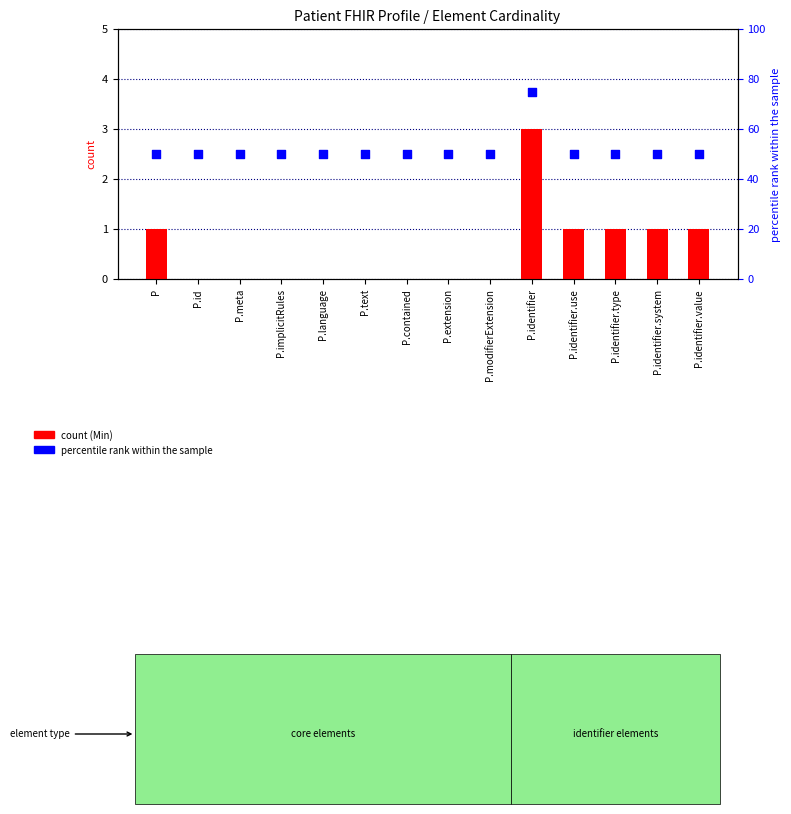

At how many categories does at least one series exceed 46?

14